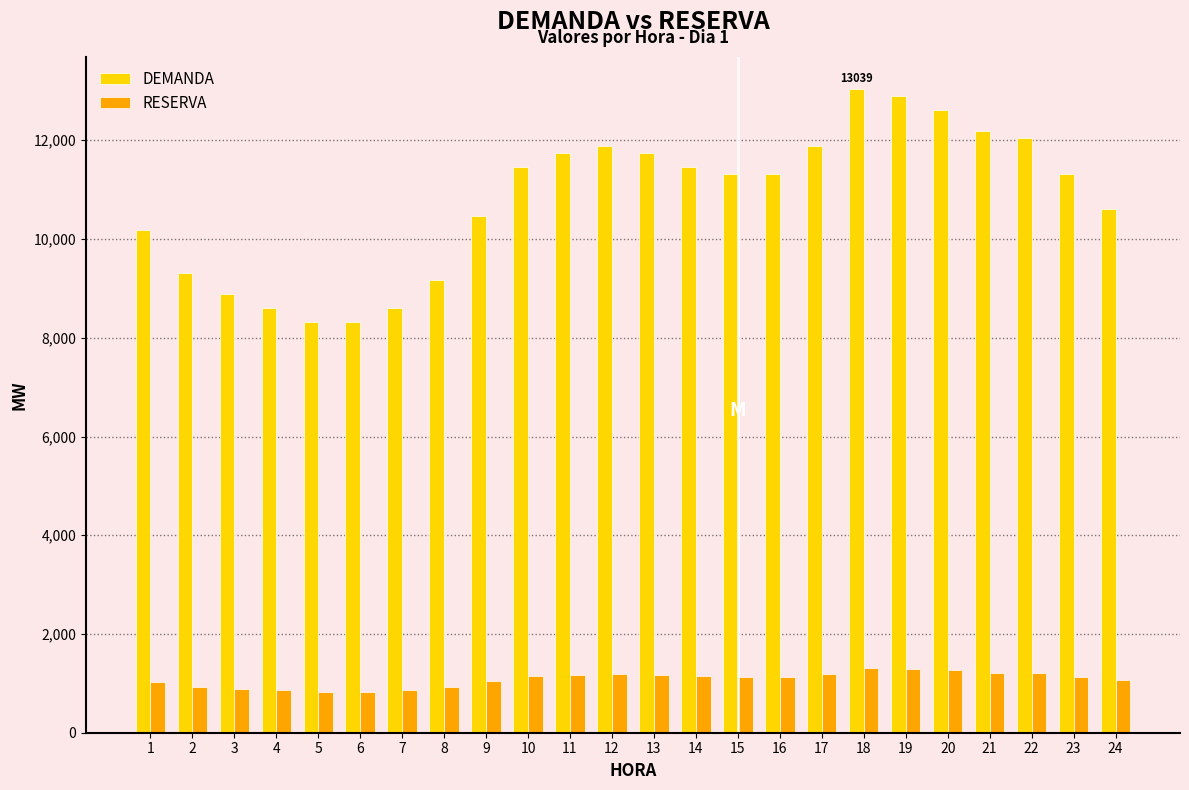

List the series in order of their peak value, highest first.

DEMANDA, RESERVA